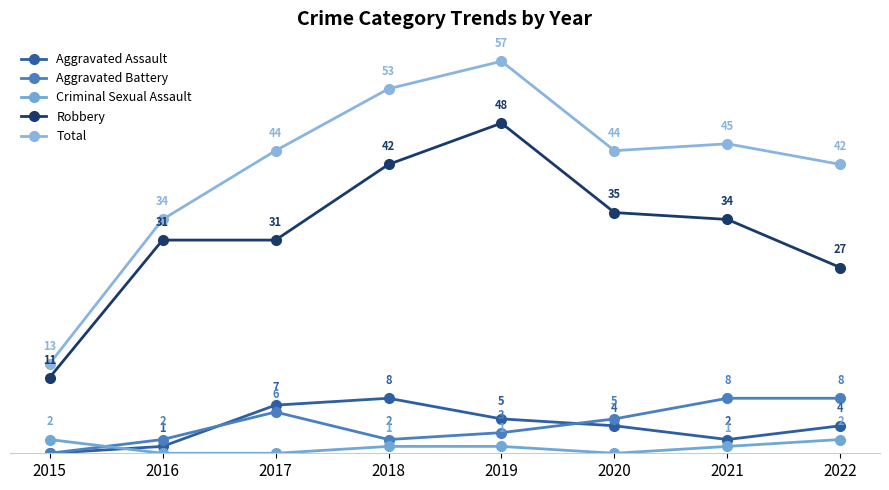

What is the difference between the highest and lowest values at 2020?

44